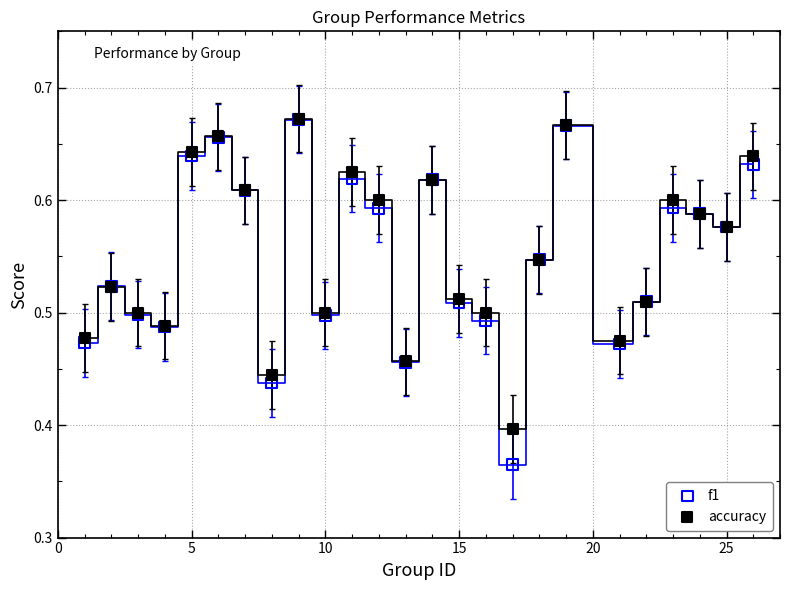

What are all the series names shown in the legend?

f1, accuracy